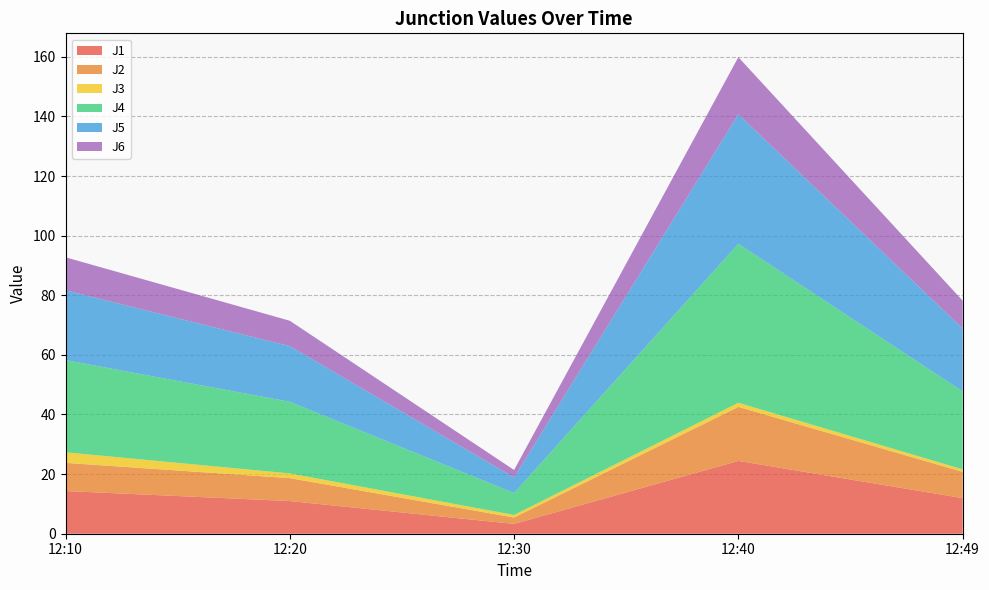

Reading right to left, extract all data points from this chart.

J1: 12:49=11.9	12:40=24.4	12:30=3.3	12:20=11.0	12:10=14.3
J2: 12:49=8.8	12:40=18.1	12:30=2.1	12:20=7.7	12:10=9.4
J3: 12:49=0.8	12:40=1.4	12:30=0.9	12:20=1.6	12:10=3.5
J4: 12:49=26.2	12:40=53.3	12:30=7.4	12:20=24.0	12:10=30.9
J5: 12:49=21.1	12:40=43.5	12:30=5.2	12:20=18.7	12:10=23.4
J6: 12:49=9.3	12:40=19.2	12:30=2.5	12:20=8.5	12:10=11.1